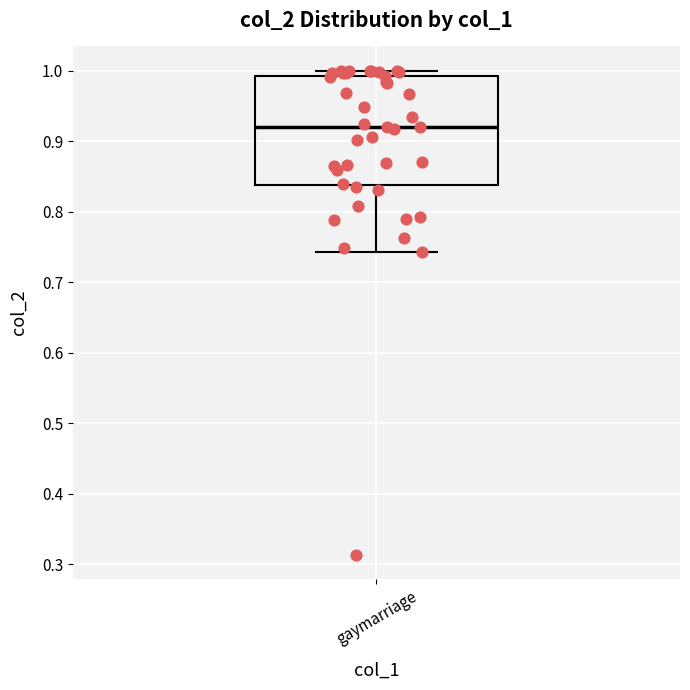

Where does the lower whisker of the box for gaymarriage end on the y-axis? The values are not printed on the chart, so give them approximately, as read against the axis.

0.74